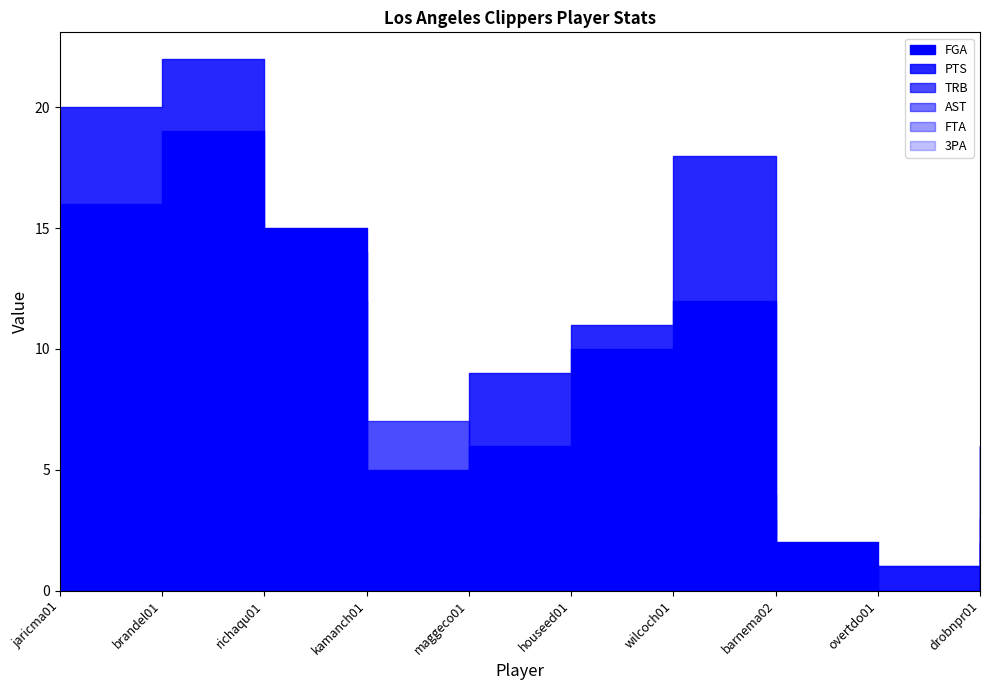

True or false: AST and TRB cross at least once.

False